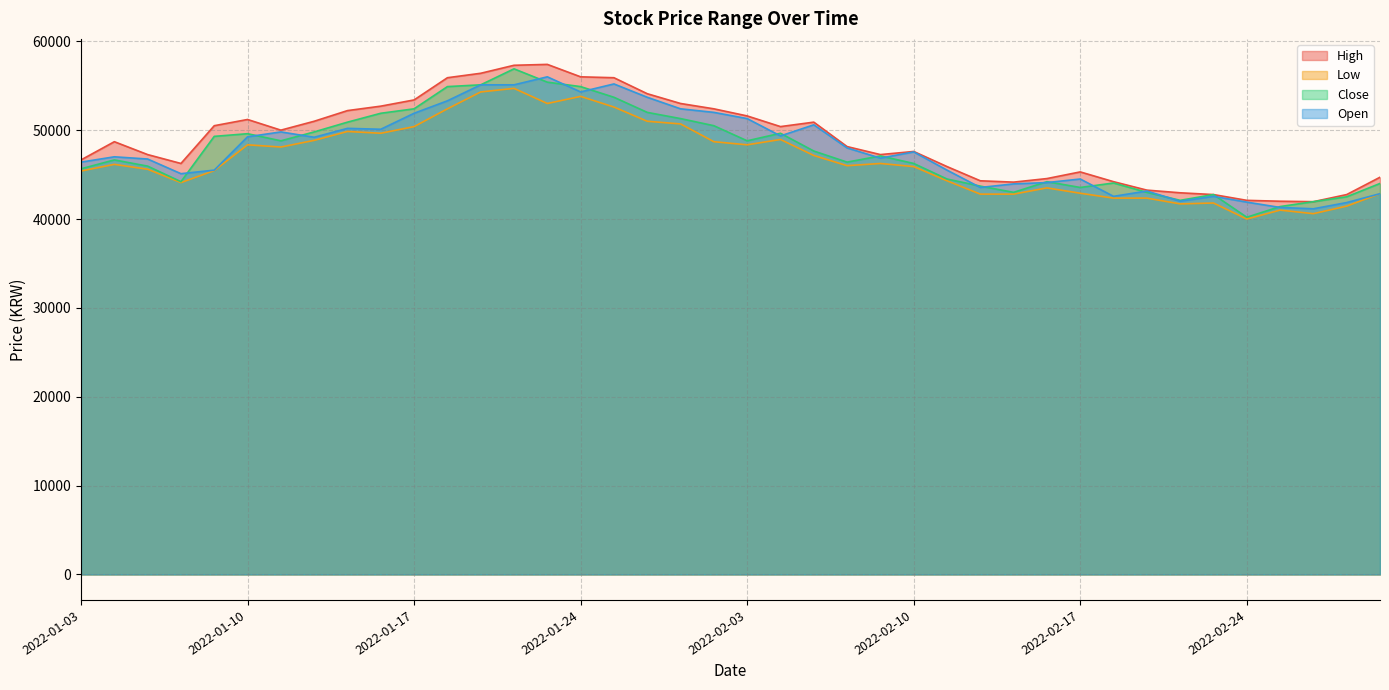

Between 2022-01-10 and 2022-01-07, which is larger?

2022-01-10